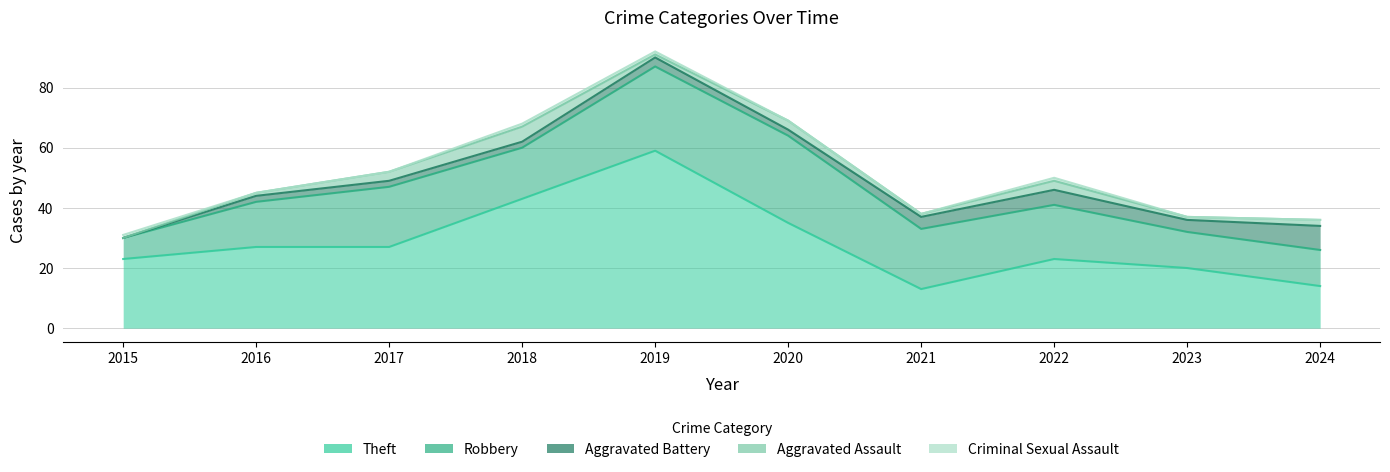

True or false: Aggravated Battery and Theft intersect in this chart.

False